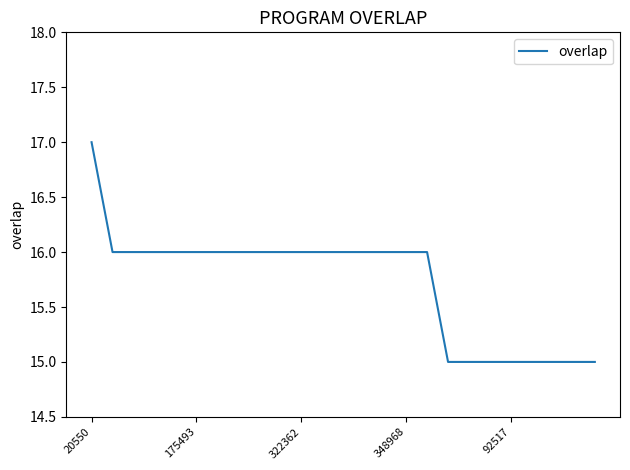

What is the maximum value shown in the chart?

17